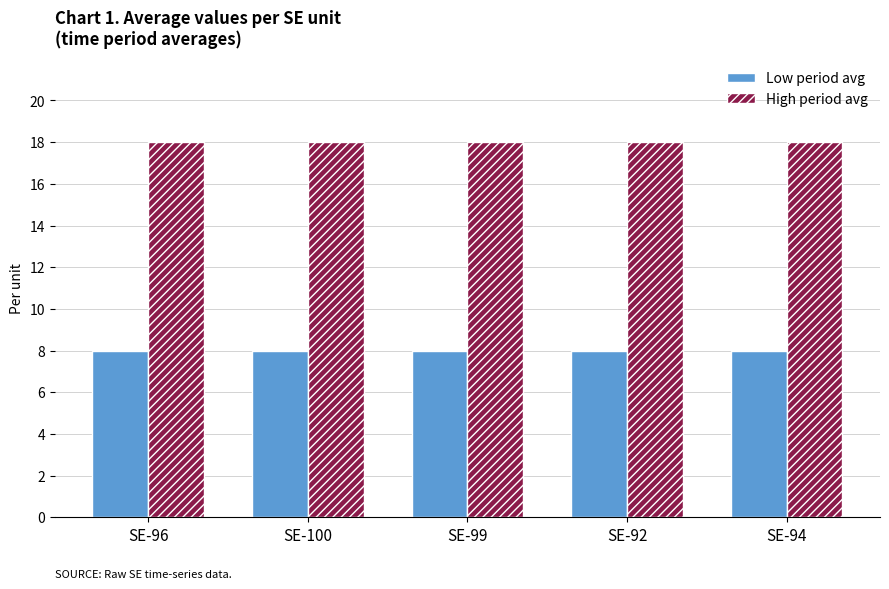

How many bars are there in total?

10